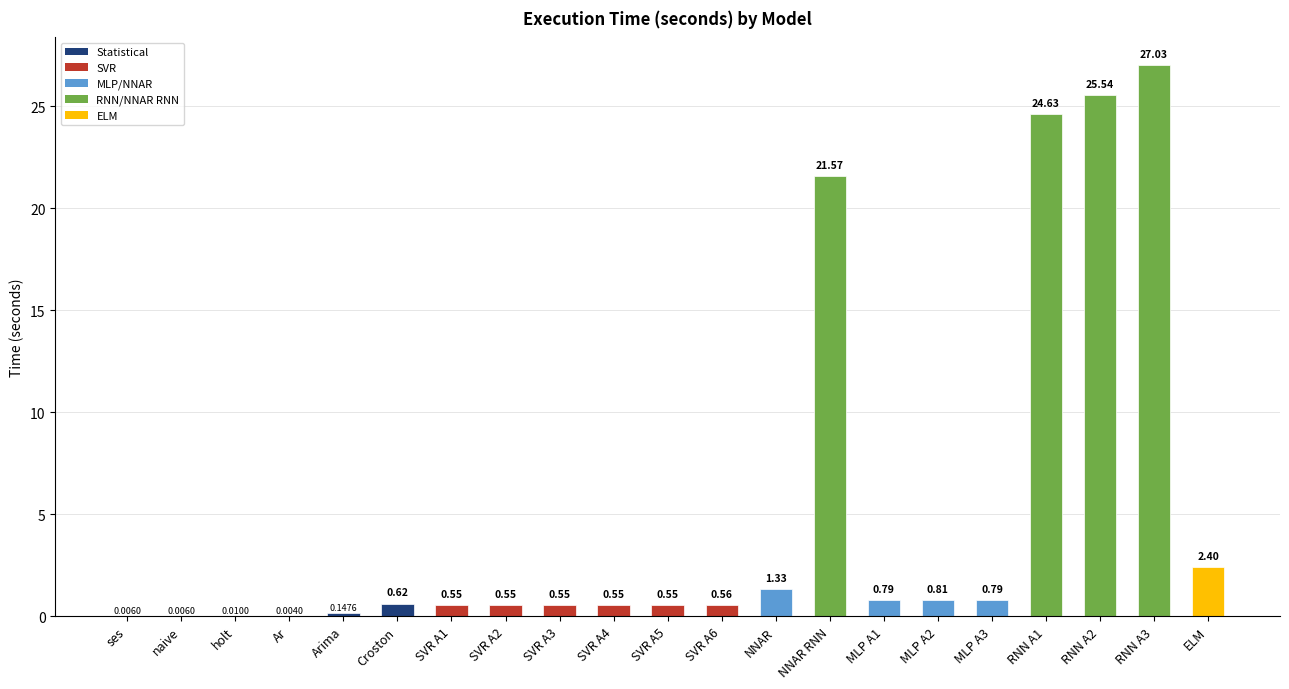

Which has a higher value, SVR A4 or SVR A5?

SVR A4